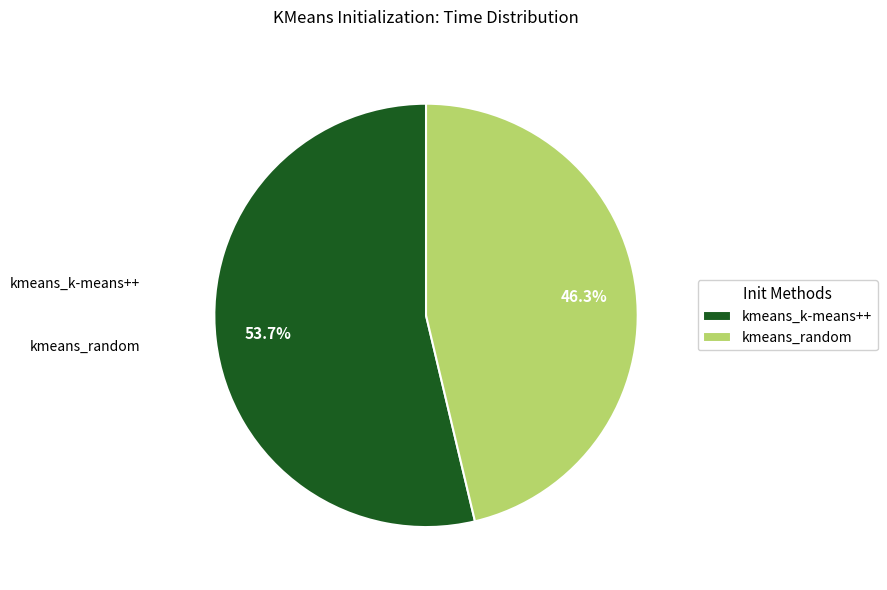

Which category has the biggest portion of the pie?

kmeans_k-means++